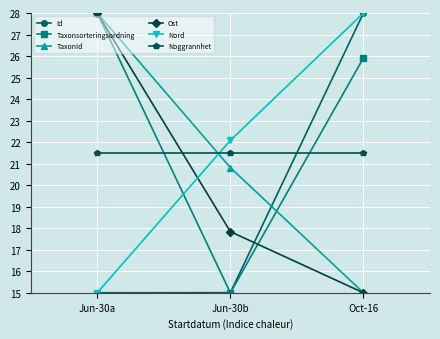

Rank the categories by TaxonId value from lowest to highest.

Oct-16, Jun-30b, Jun-30a